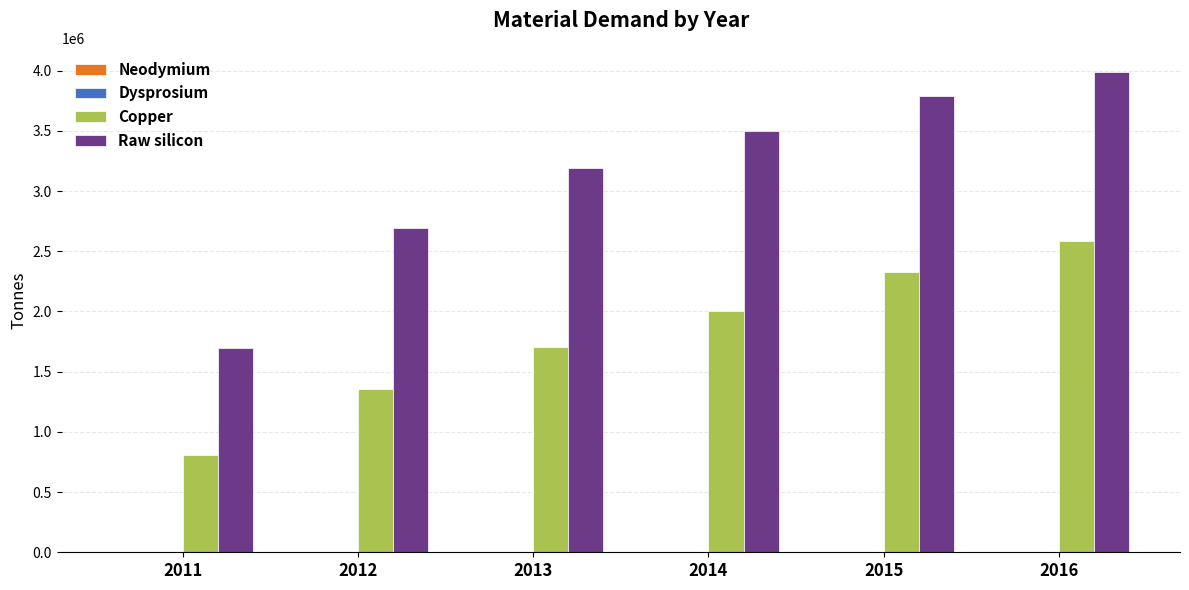

True or false: Raw silicon has a value of 3190235.7 at 2013.

True